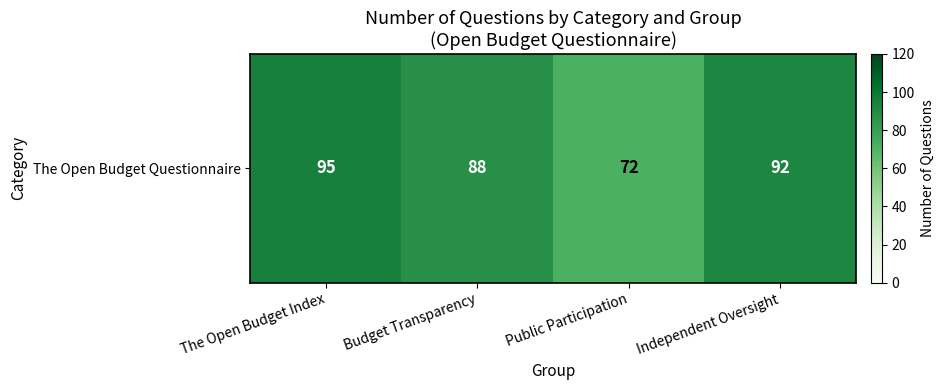

Approximately how many times larger is the value at Independent Oversight compared to Public Participation?

1.3